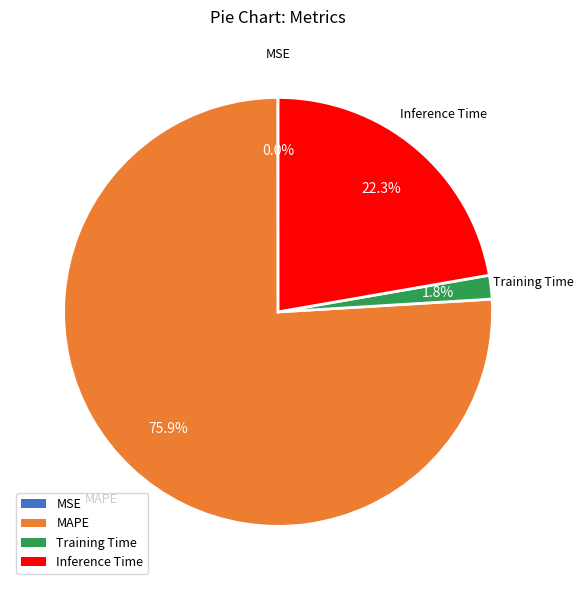

What percentage is NOT represented by MAPE?

24.1%